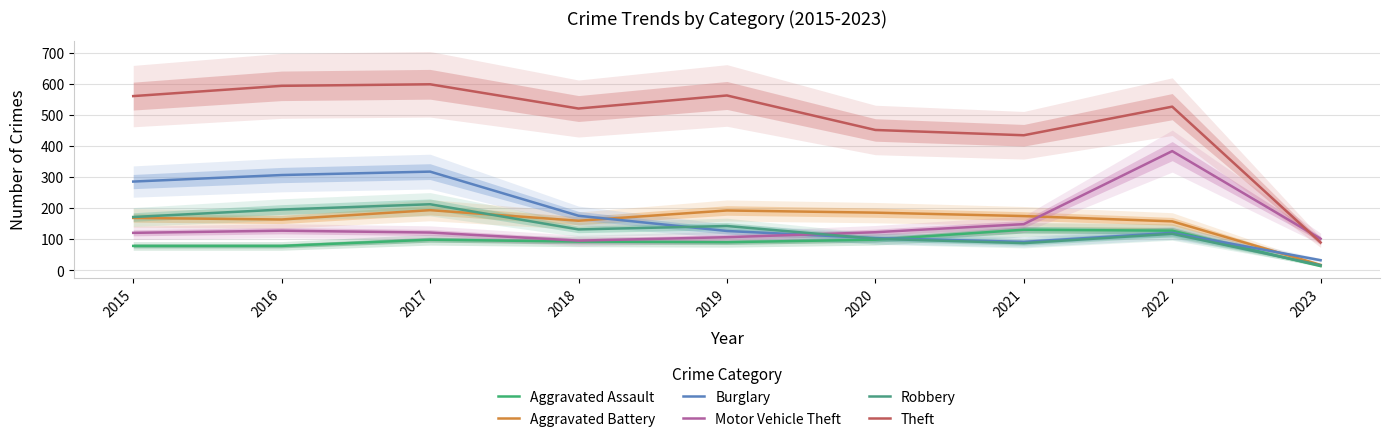

Is it true that Theft equals 947 at 2016?

False